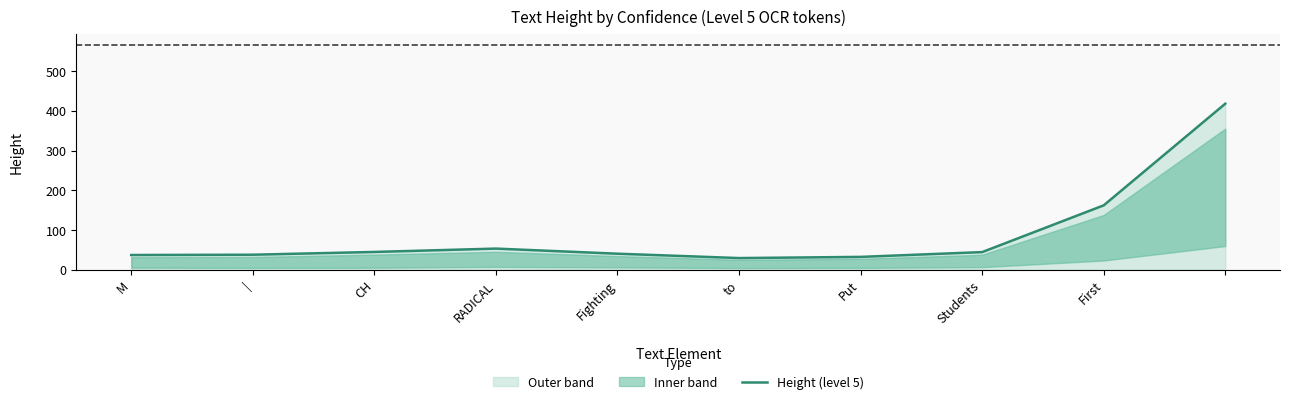

At which category does the chart reach its minimum across all series?

to